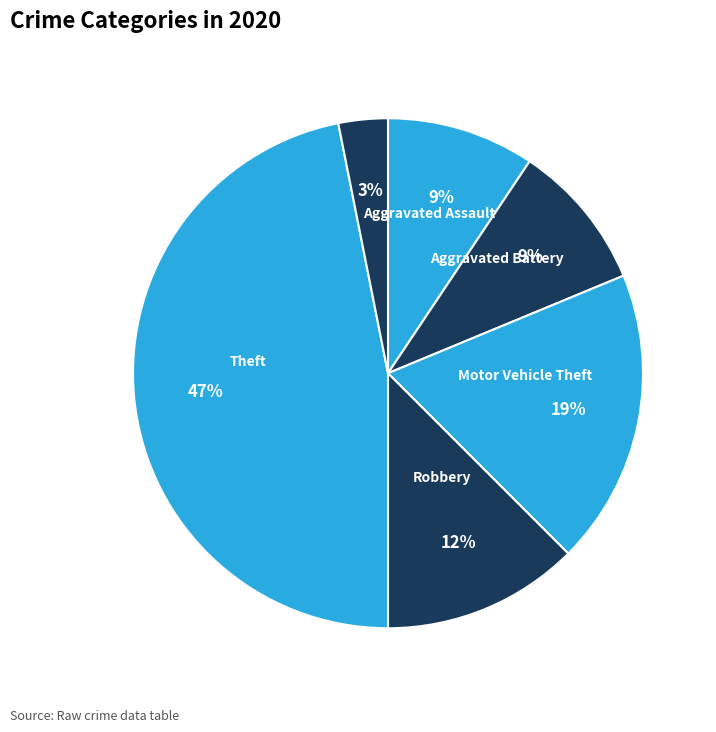

How many slices are in this pie chart?

6